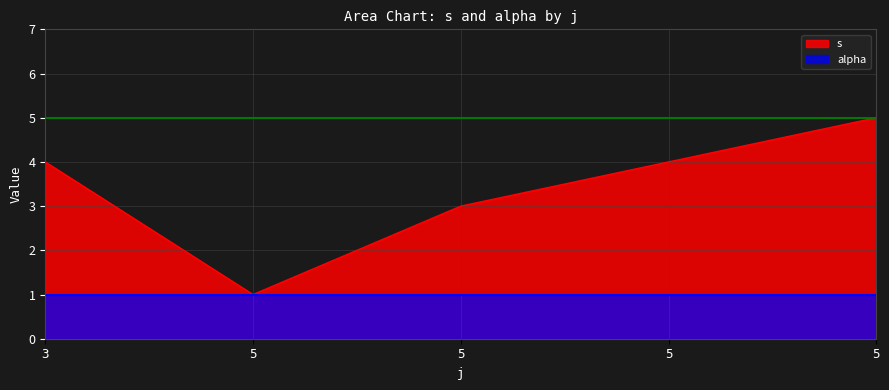

Between 5 and 3, which is larger?

5